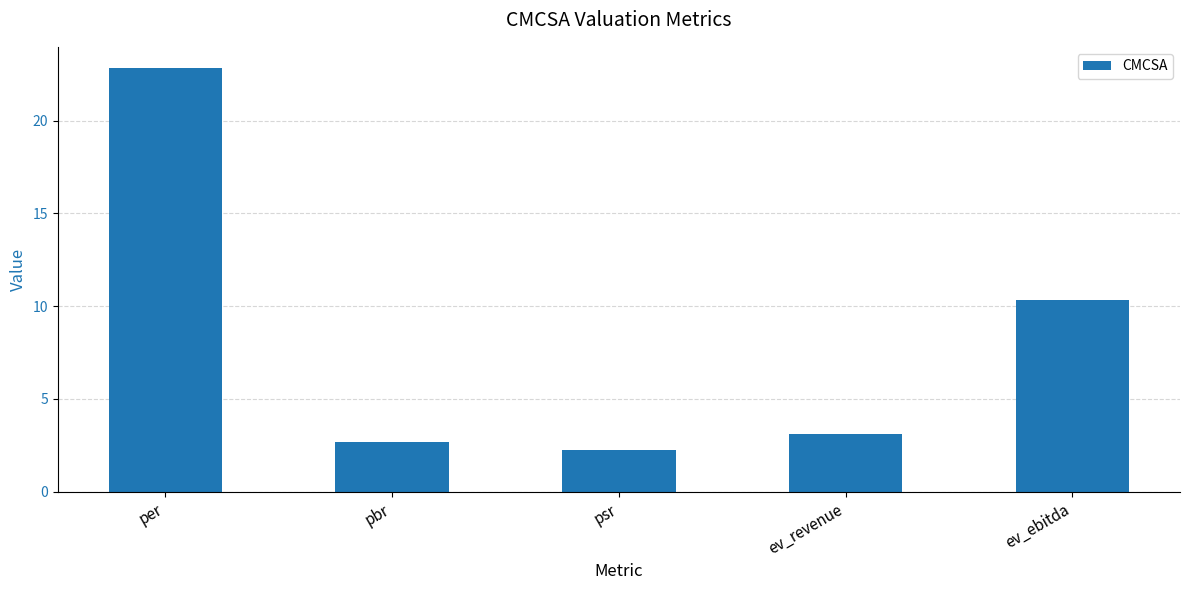

How many distinct data groups are displayed?

1